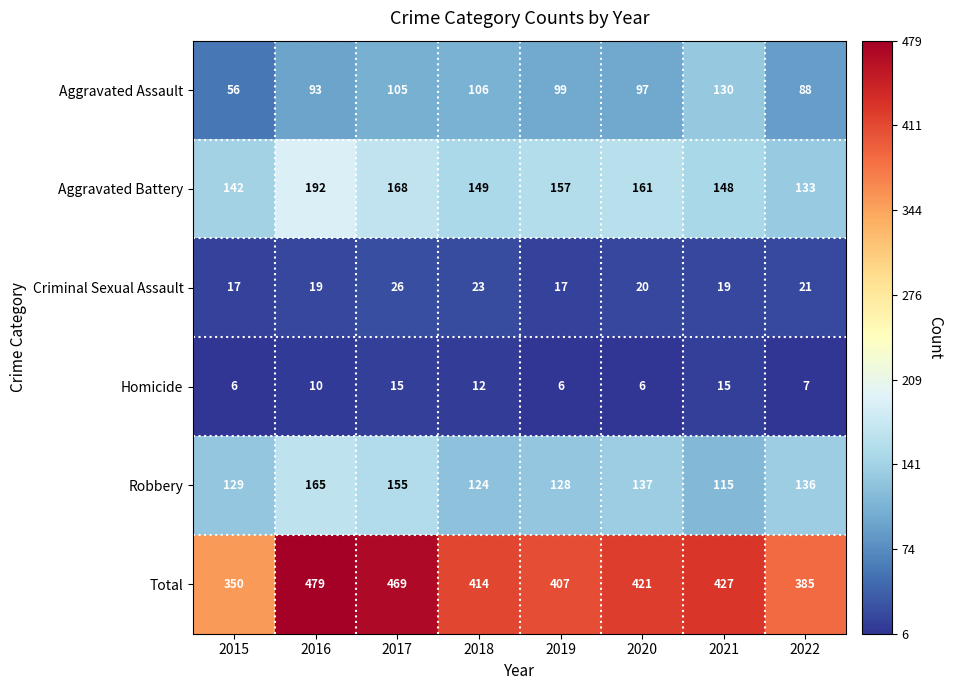

List the series in order of their peak value, lowest first.

Homicide, Criminal Sexual Assault, Aggravated Assault, Robbery, Aggravated Battery, Total